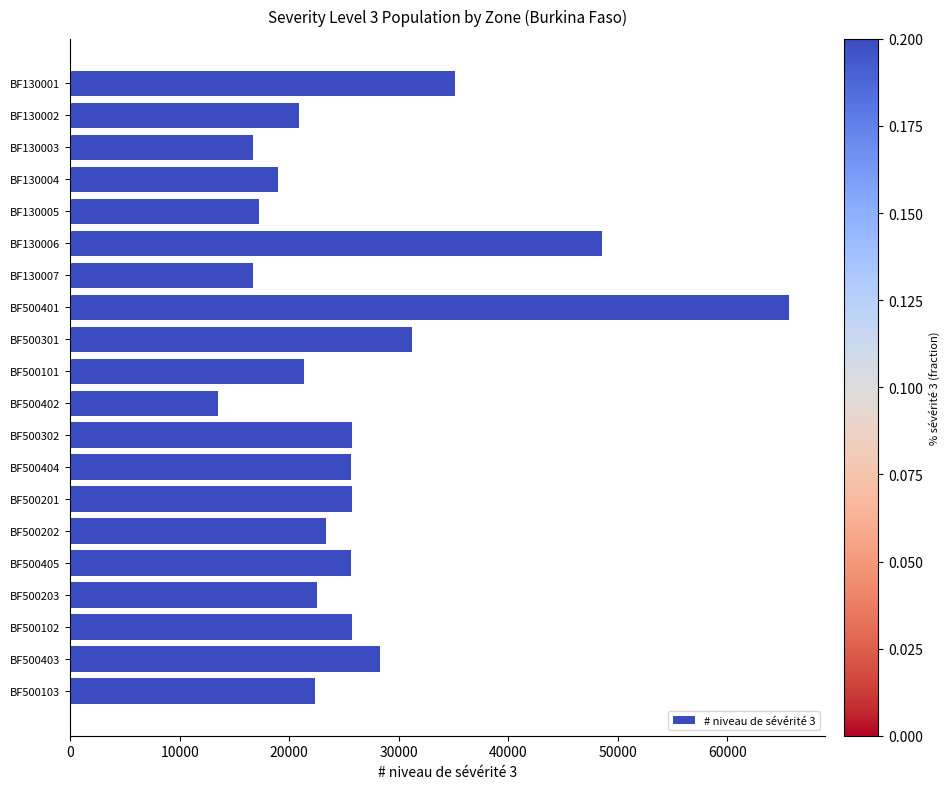

What is the sum of the values at BF130006 and BF130003?

65266